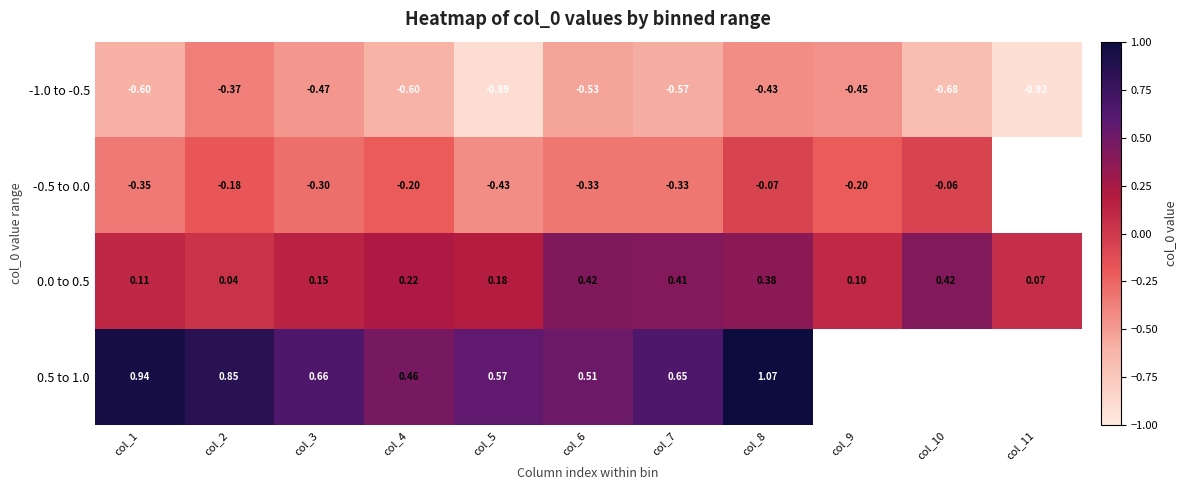

Is it true that -1.0 to -0.5 equals -0.7 at col_10?

True